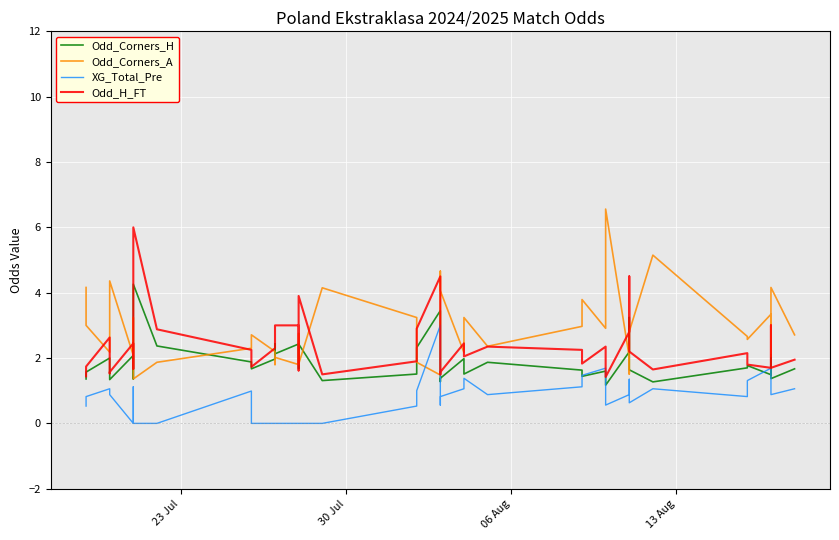

What are all the series names shown in the legend?

Odd_Corners_H, Odd_Corners_A, XG_Total_Pre, Odd_H_FT